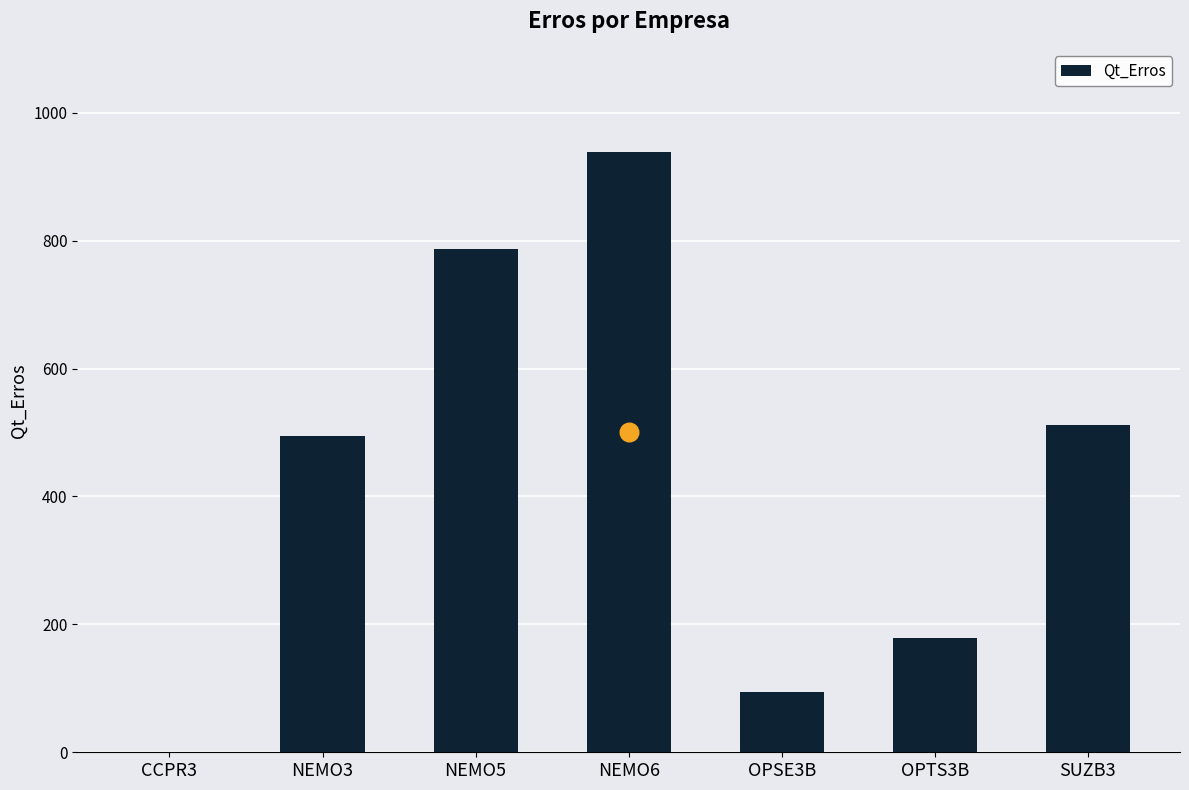

Which has a higher value, NEMO5 or OPSE3B?

NEMO5